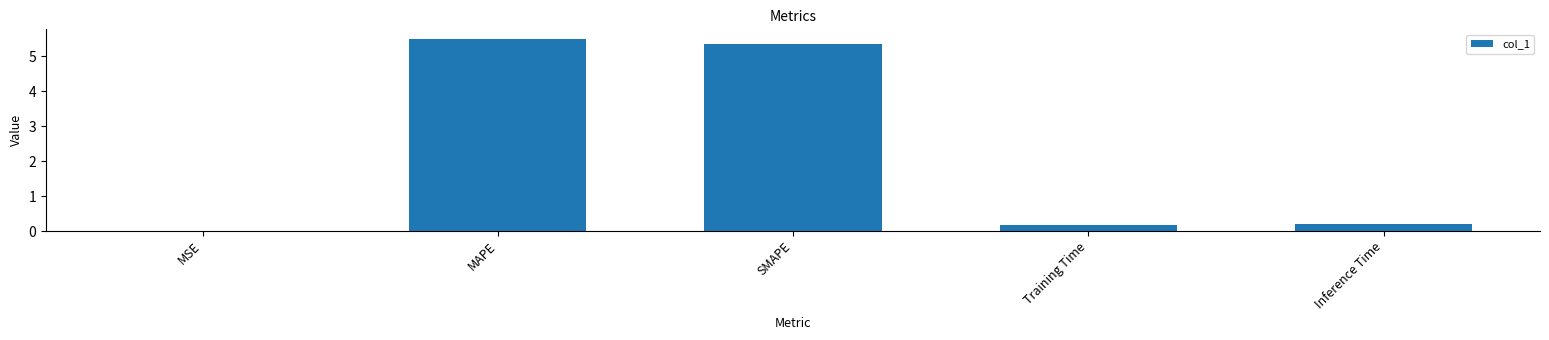

What is the sum of all values?

11.2